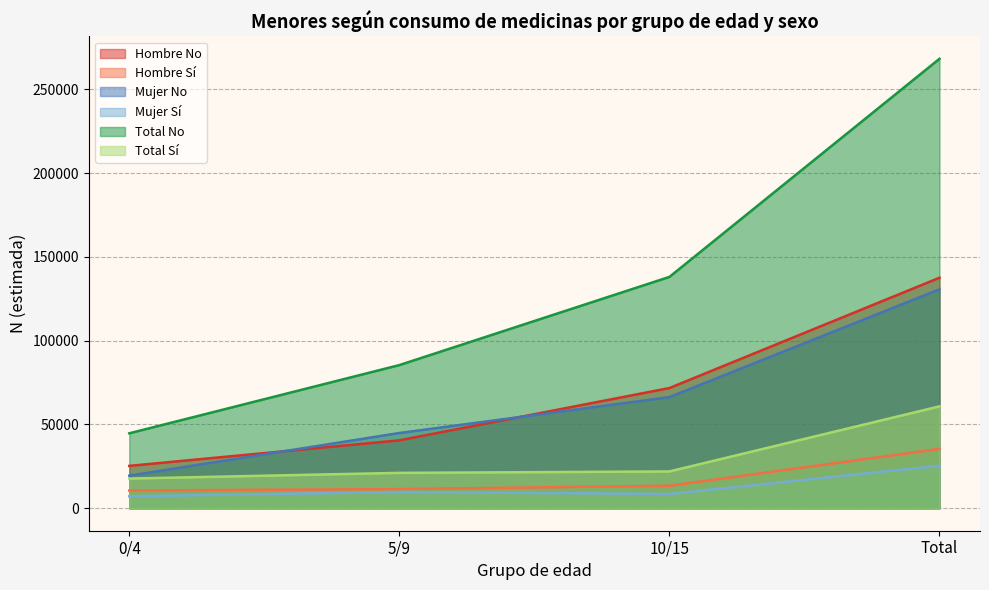

What is the smallest value displayed?

7154